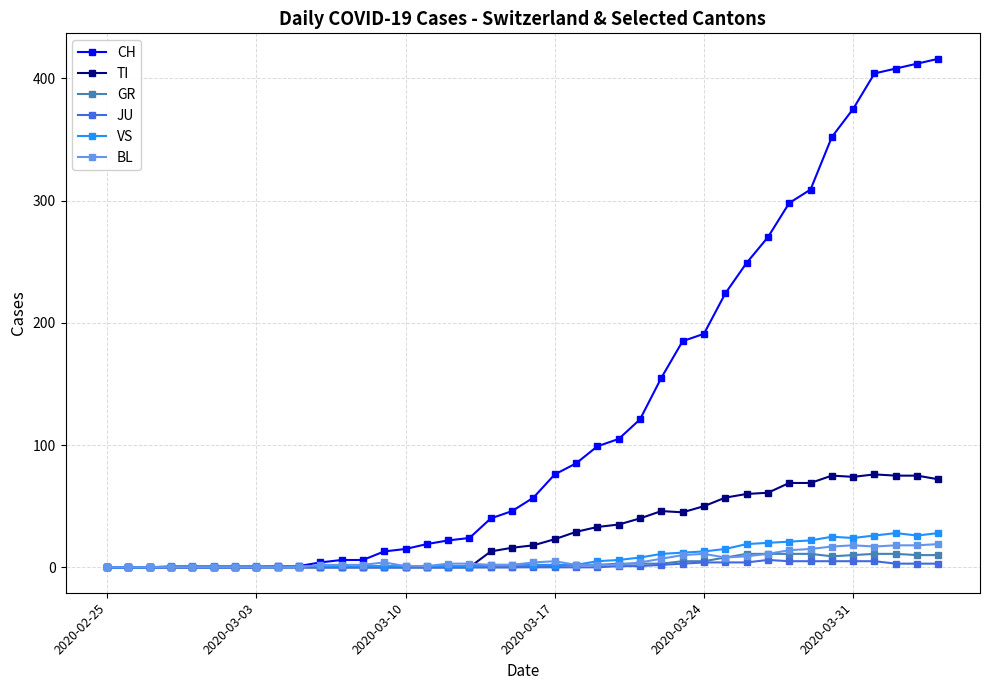

True or false: BL has more than 2 interior local peaks.

True